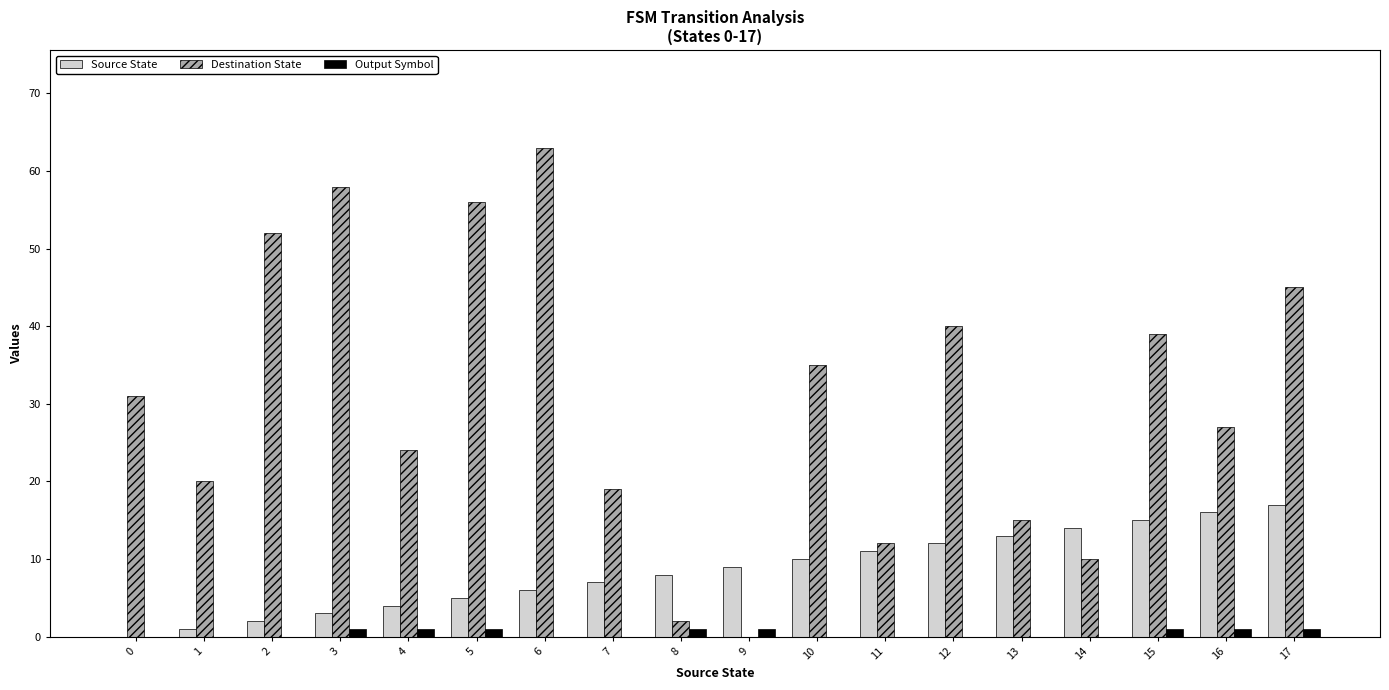

What is the sum of all Destination State values?

548